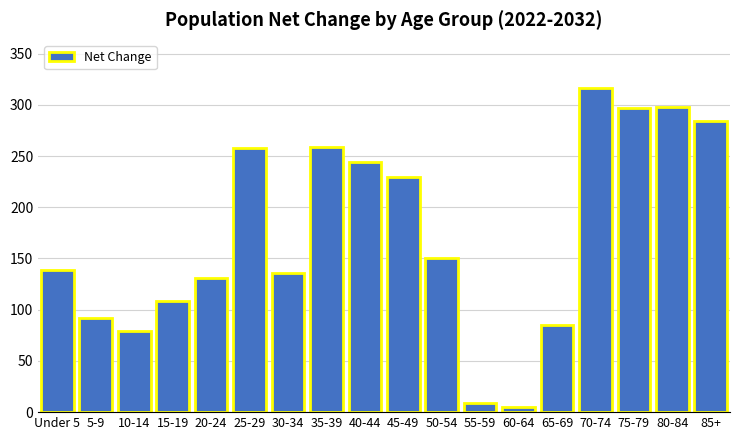

At which category does the chart reach its peak across all series?

70-74